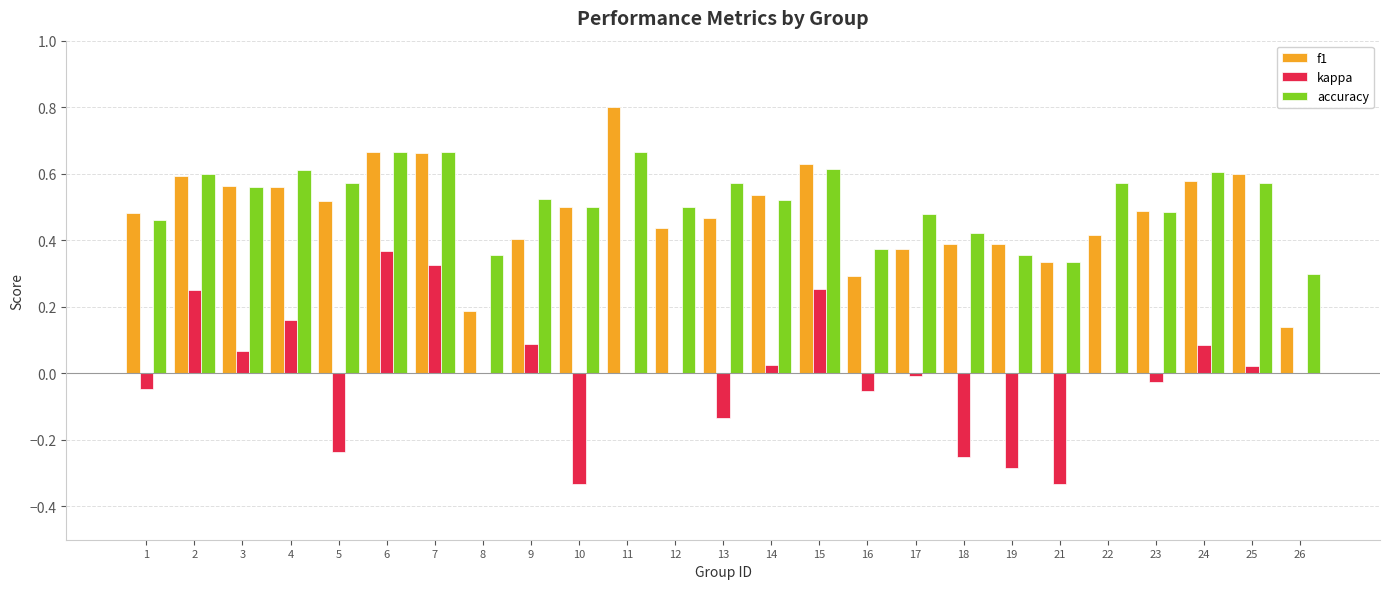

Which series has the widest spread of values?

kappa